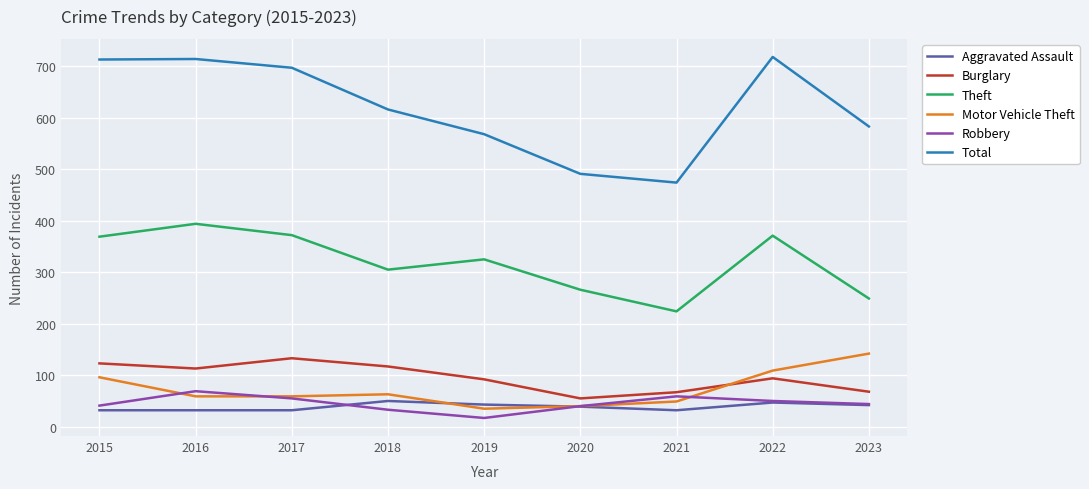

What is the difference between the second highest and minimum values in the Total series?

240